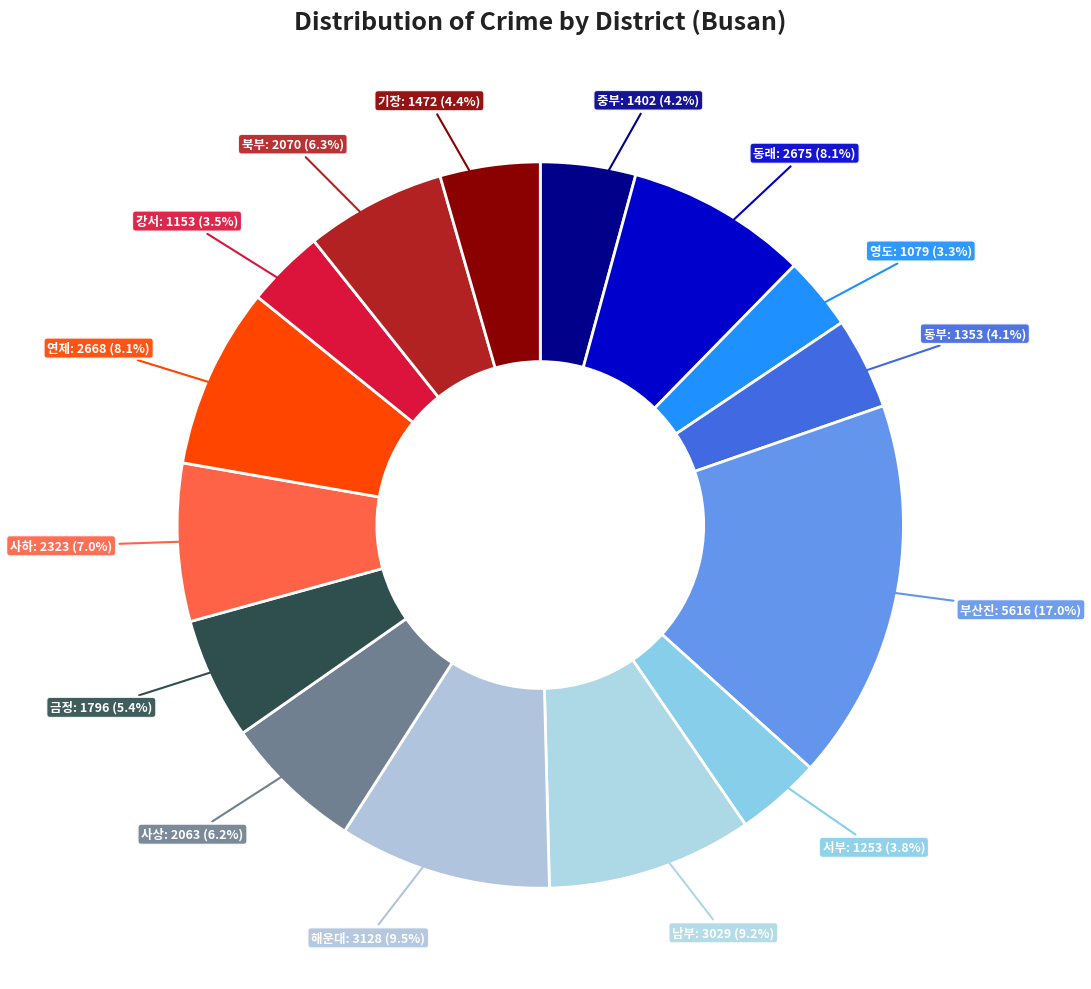

Count the number of slices in the pie.

15